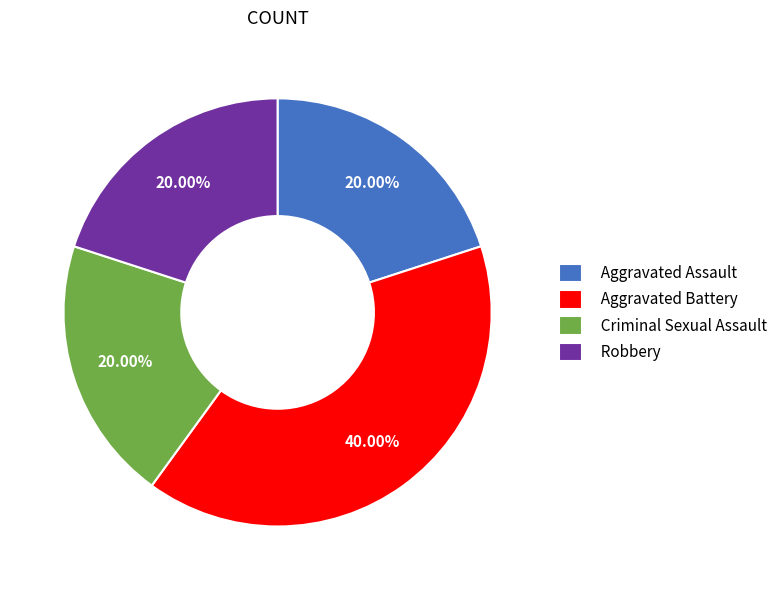

Combined, do Aggravated Battery and Robbery account for over 50%?

Yes